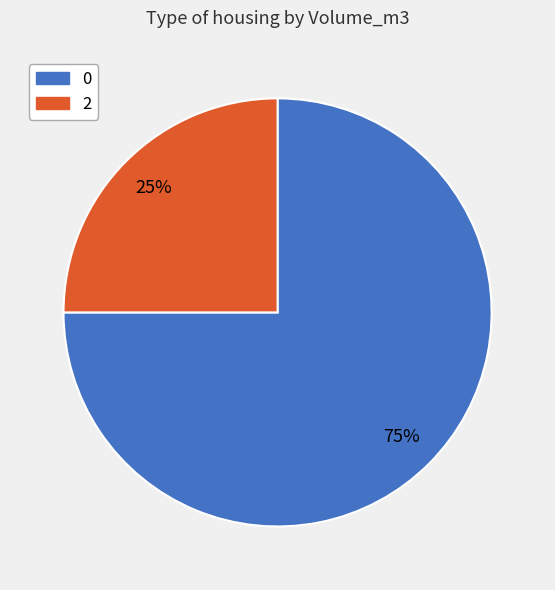

How many segments does this pie chart have?

2